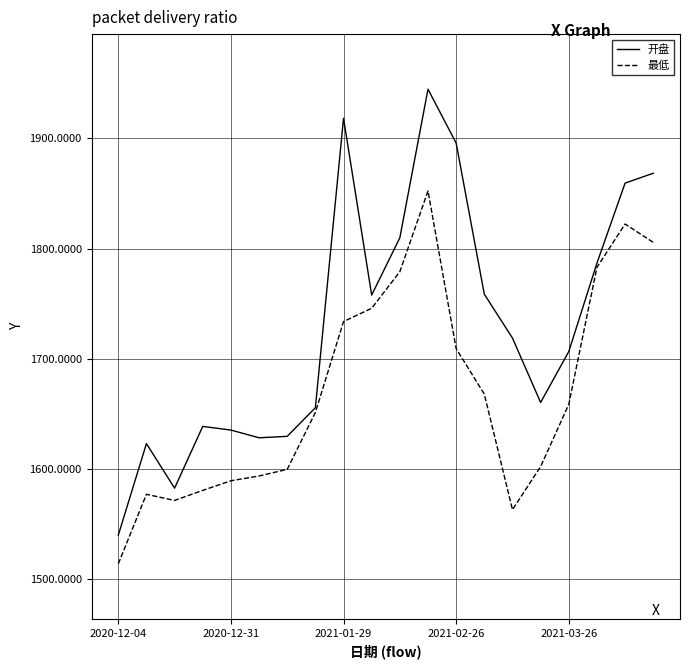

What is the highest value of the 开盘 series?

1944.6